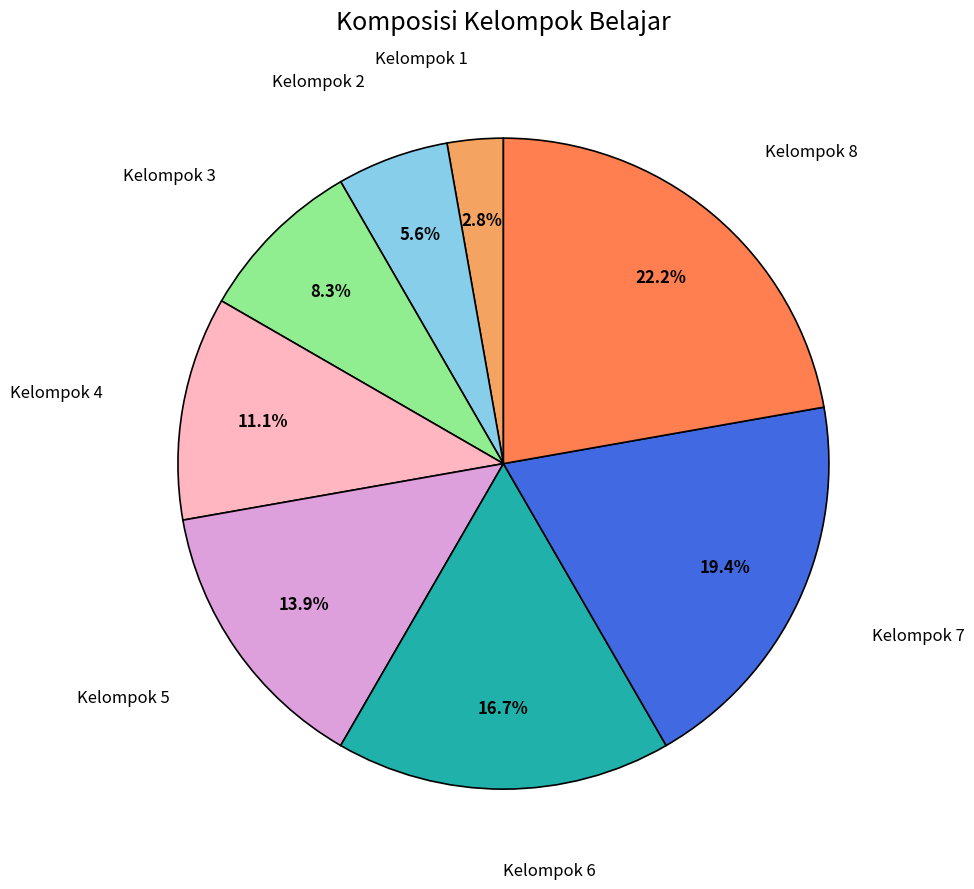

Is there any slice that represents more than half of the pie?

No